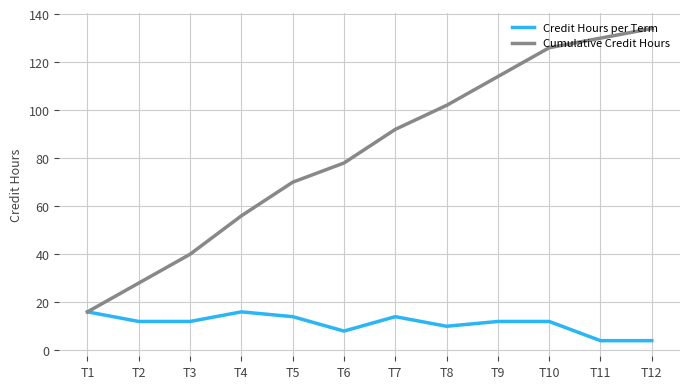

At which label does Credit Hours per Term first exceed 12?

T1